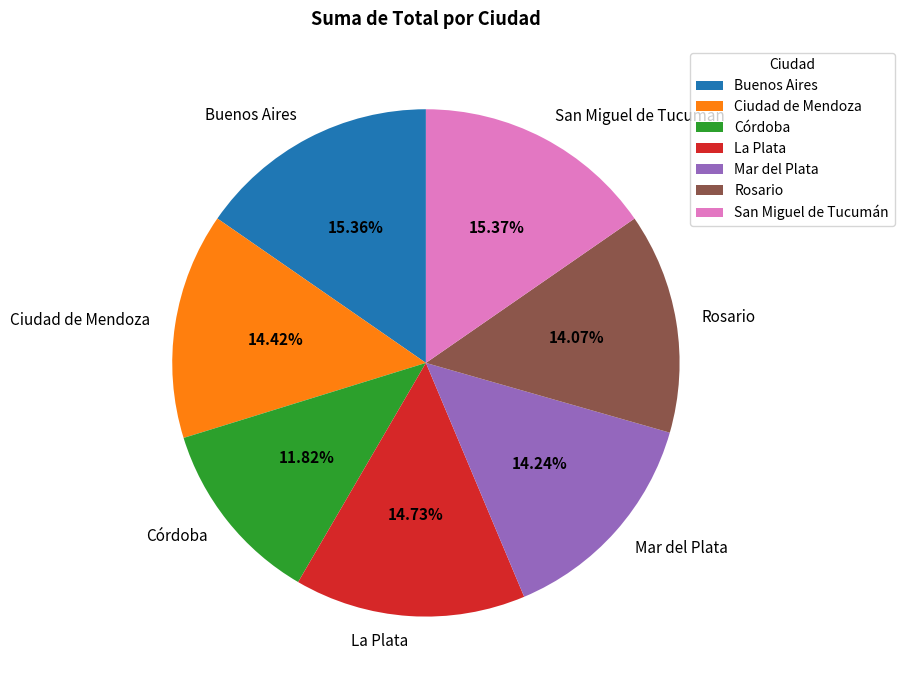

Count the number of slices in the pie.

7